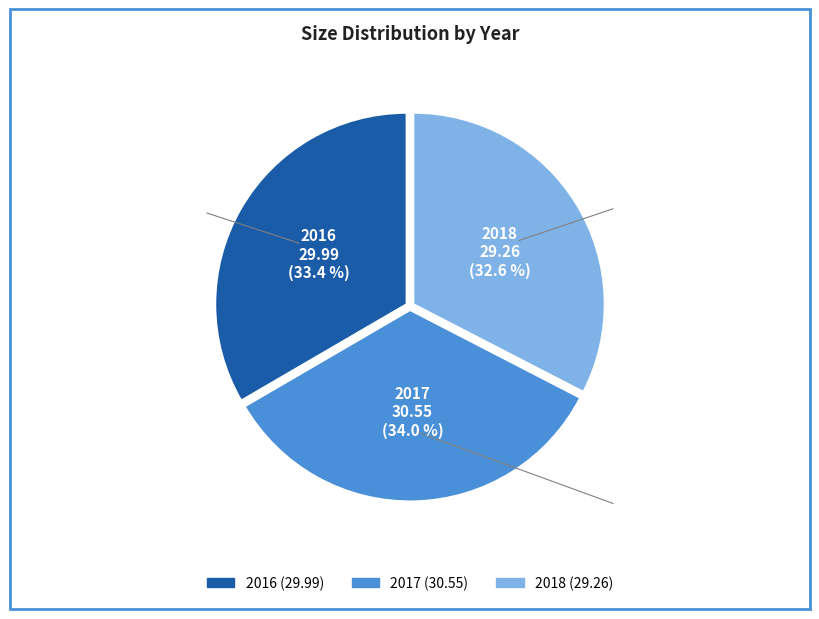

To the nearest percent, what portion does 2017 represent?

34%